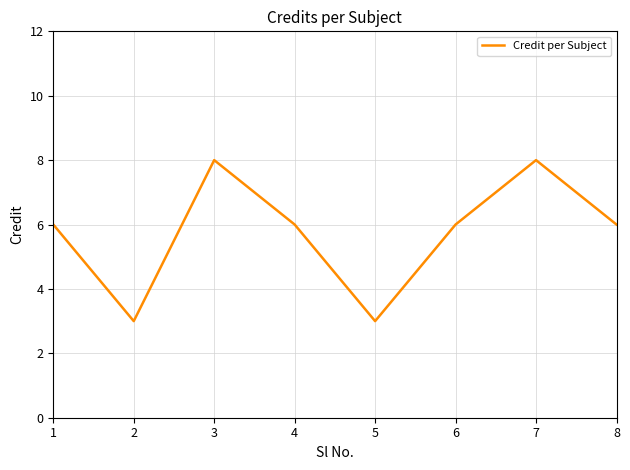

Reading left to right, what are all the values shown in this chart?

1=6	2=3	3=8	4=6	5=3	6=6	7=8	8=6